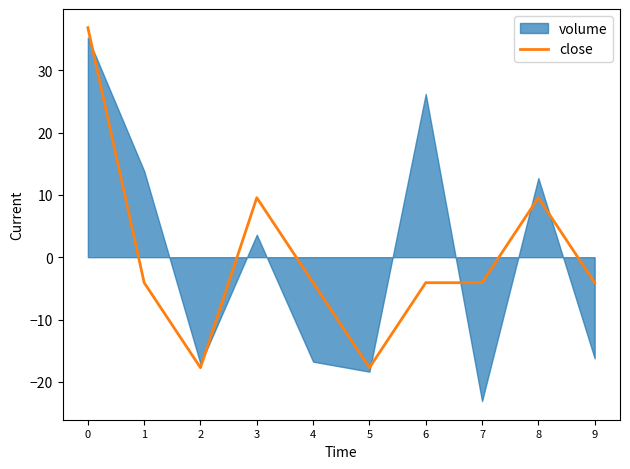

What is the change in value from 3 to 9?

-13.6